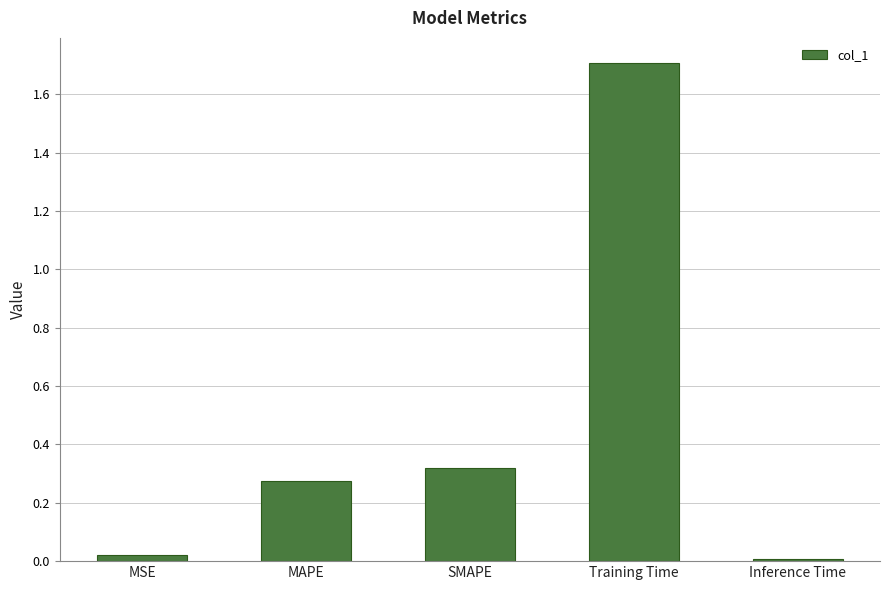

List the labels in order of value, smallest first.

Inference Time, MSE, MAPE, SMAPE, Training Time